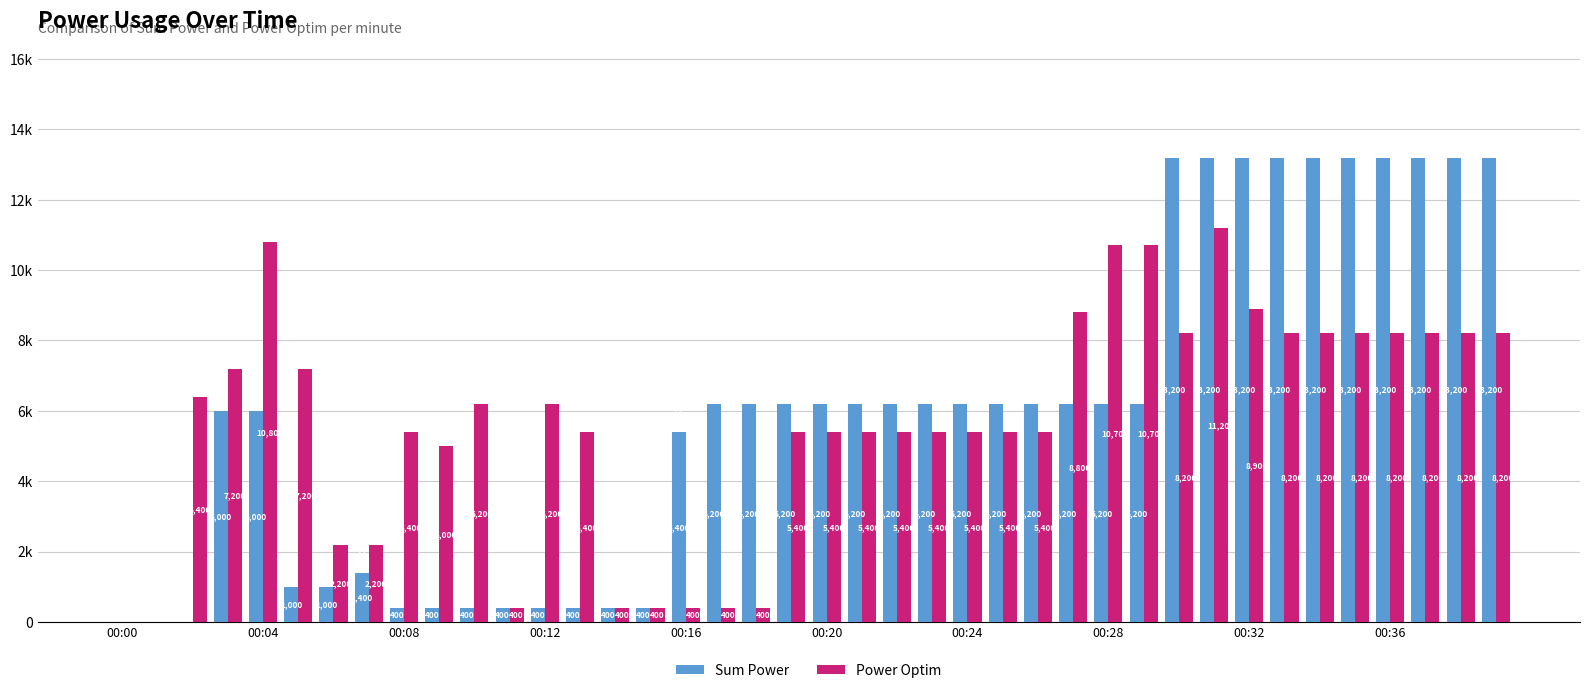

Reading right to left, extract all data points from this chart.

Sum Power: 13200	13200	13200	13200	13200	13200	13200	13200	13200	13200	6200	6200	6200	6200	6200	6200	6200	6200	6200	6200	6200	6200	6200	5400	400	400	400	400	400	400	400	400	1400	1000	1000	6000	6000	0	0	0
Power Optim: 8200	8200	8200	8200	8200	8200	8200	8900	11200	8200	10700	10700	8800	5400	5400	5400	5400	5400	5400	5400	5400	400	400	400	400	400	5400	6200	400	6200	5000	5400	2200	2200	7200	10800	7200	6400	0	0